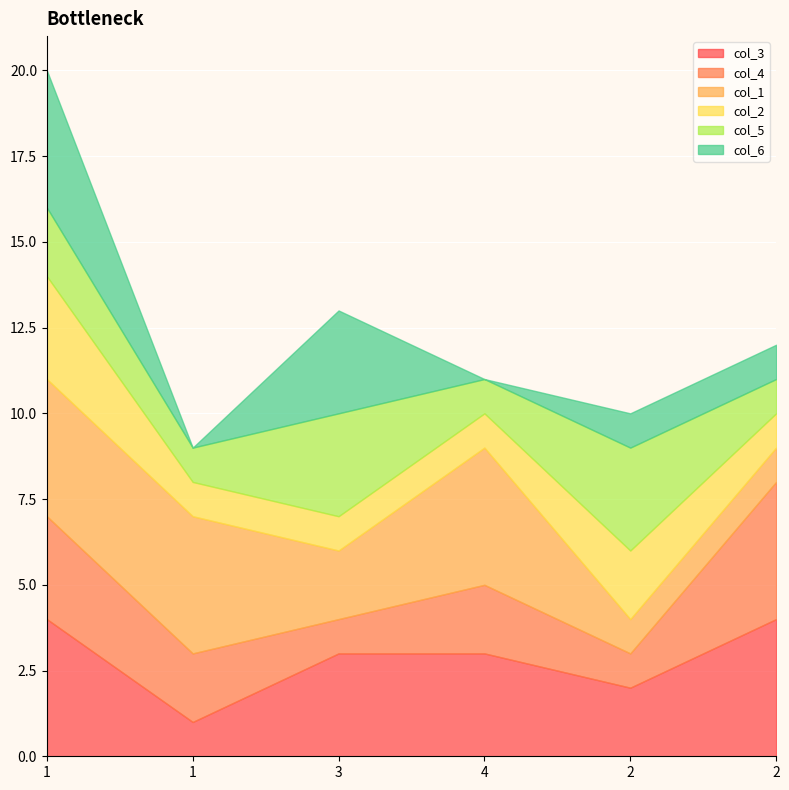

What is the difference between the maximum and minimum values in the col_5 series?

2